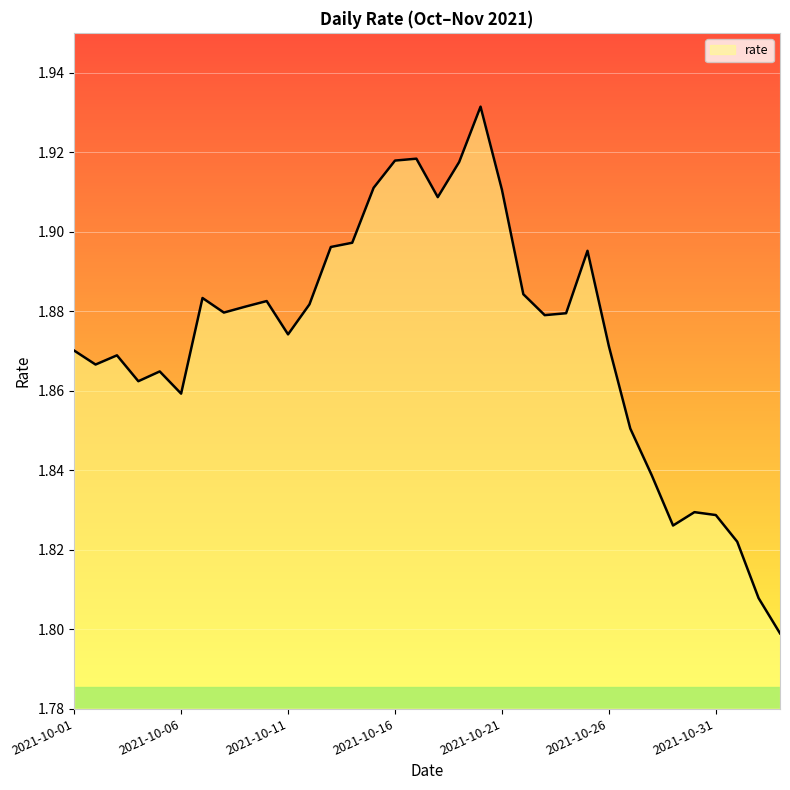

Reading left to right, transcribe all the data shown in this chart.

2021-10-01=1.9	2021-10-02=1.9	2021-10-03=1.9	2021-10-04=1.9	2021-10-05=1.9	2021-10-06=1.9	2021-10-07=1.9	2021-10-08=1.9	2021-10-09=1.9	2021-10-10=1.9	2021-10-11=1.9	2021-10-12=1.9	2021-10-13=1.9	2021-10-14=1.9	2021-10-15=1.9	2021-10-16=1.9	2021-10-17=1.9	2021-10-18=1.9	2021-10-19=1.9	2021-10-20=1.9	2021-10-21=1.9	2021-10-22=1.9	2021-10-23=1.9	2021-10-24=1.9	2021-10-25=1.9	2021-10-26=1.9	2021-10-27=1.9	2021-10-28=1.8	2021-10-29=1.8	2021-10-30=1.8	2021-10-31=1.8	2021-11-01=1.8	2021-11-02=1.8	2021-11-03=1.8